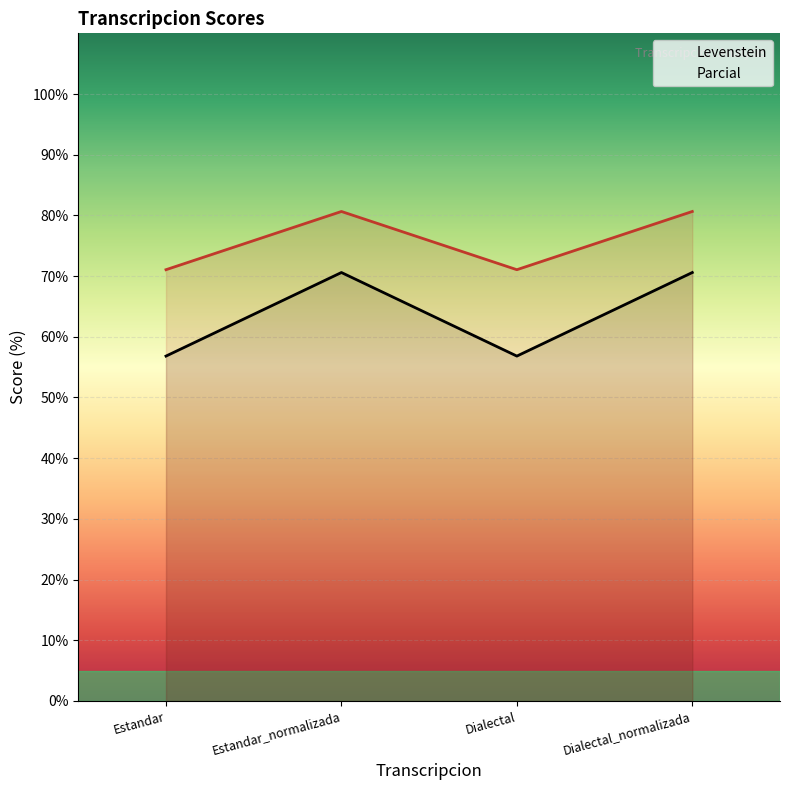

What is the label of the 2nd point from the left?

Estandar_normalizada